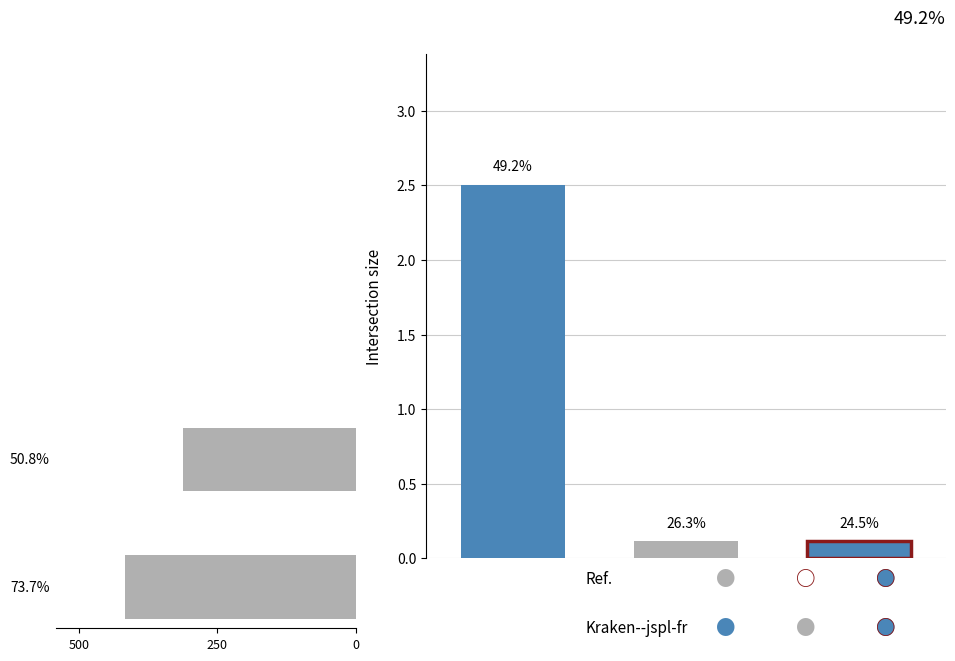

At which label is the value closest to 1?

250